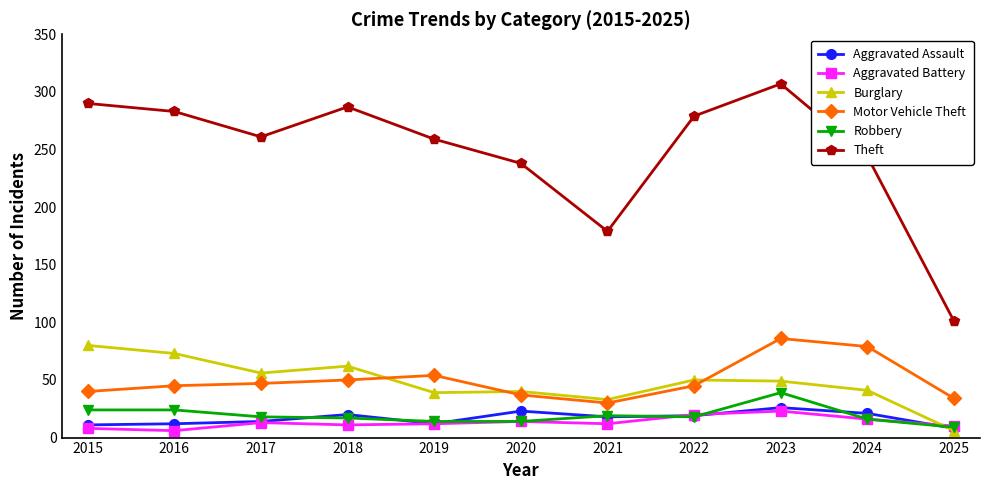

At 2023, list the series in order from smallest to largest.

Aggravated Battery, Aggravated Assault, Robbery, Burglary, Motor Vehicle Theft, Theft